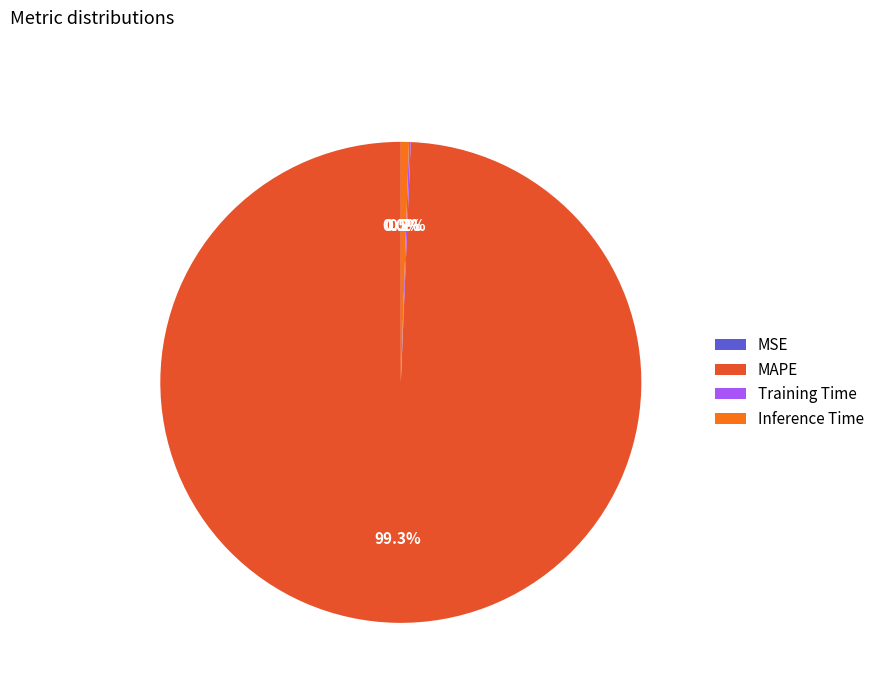

What is the change in value from MSE to Training Time?

+0.2